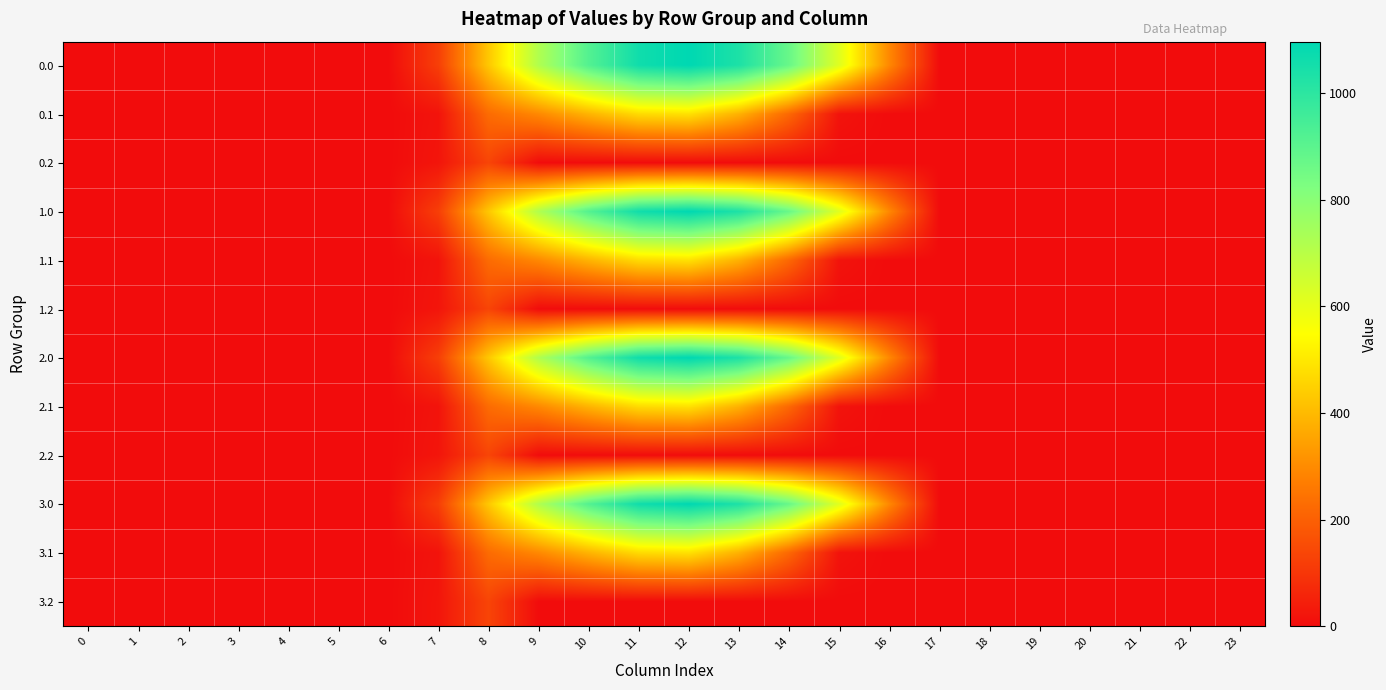

Reading right to left, transcribe all the data shown in this chart.

0.0: 23=0.0	22=0.0	21=0.0	20=0.0	19=0.0	18=0.0	17=0.0	16=294.5	15=615.9	14=870.6	13=1032.9	12=1096.7	11=1060.3	10=916.2	9=716.9	8=430.3	7=120.6	6=0.0	5=0.0	4=0.0	3=0.0	2=0.0	1=0.0	0=0.0
0.1: 23=0.0	22=0.0	21=0.0	20=0.0	19=0.0	18=0.0	17=0.0	16=0.0	15=17.3	14=219.2	13=382.7	12=485.4	11=471.7	10=388.1	9=295.9	8=227.5	7=17.7	6=0.0	5=0.0	4=0.0	3=0.0	2=0.0	1=0.0	0=0.0
0.2: 23=0.0	22=0.0	21=0.0	20=0.0	19=0.0	18=0.0	17=0.0	16=0.0	15=0.0	14=0.0	13=0.0	12=0.0	11=0.0	10=0.0	9=0.0	8=134.2	7=22.3	6=0.0	5=0.0	4=0.0	3=0.0	2=0.0	1=0.0	0=0.0
1.0: 23=0.0	22=0.0	21=0.0	20=0.0	19=0.0	18=0.0	17=0.0	16=294.5	15=615.9	14=870.6	13=1032.9	12=1096.7	11=1060.3	10=916.2	9=716.9	8=430.3	7=120.6	6=0.0	5=0.0	4=0.0	3=0.0	2=0.0	1=0.0	0=0.0
1.1: 23=0.0	22=0.0	21=0.0	20=0.0	19=0.0	18=0.0	17=0.0	16=0.0	15=17.3	14=219.2	13=382.7	12=485.4	11=471.7	10=388.1	9=295.9	8=227.5	7=17.7	6=0.0	5=0.0	4=0.0	3=0.0	2=0.0	1=0.0	0=0.0
1.2: 23=0.0	22=0.0	21=0.0	20=0.0	19=0.0	18=0.0	17=0.0	16=0.0	15=0.0	14=0.0	13=0.0	12=0.0	11=0.0	10=0.0	9=0.0	8=134.2	7=22.3	6=0.0	5=0.0	4=0.0	3=0.0	2=0.0	1=0.0	0=0.0
2.0: 23=0.0	22=0.0	21=0.0	20=0.0	19=0.0	18=0.0	17=0.0	16=294.5	15=615.9	14=870.6	13=1032.9	12=1096.7	11=1060.3	10=916.2	9=716.9	8=430.3	7=120.6	6=0.0	5=0.0	4=0.0	3=0.0	2=0.0	1=0.0	0=0.0
2.1: 23=0.0	22=0.0	21=0.0	20=0.0	19=0.0	18=0.0	17=0.0	16=0.0	15=17.3	14=219.2	13=382.7	12=485.4	11=471.7	10=388.1	9=295.9	8=227.5	7=17.7	6=0.0	5=0.0	4=0.0	3=0.0	2=0.0	1=0.0	0=0.0
2.2: 23=0.0	22=0.0	21=0.0	20=0.0	19=0.0	18=0.0	17=0.0	16=0.0	15=0.0	14=0.0	13=0.0	12=0.0	11=0.0	10=0.0	9=0.0	8=134.2	7=22.3	6=0.0	5=0.0	4=0.0	3=0.0	2=0.0	1=0.0	0=0.0
3.0: 23=0.0	22=0.0	21=0.0	20=0.0	19=0.0	18=0.0	17=0.0	16=294.5	15=615.9	14=870.6	13=1032.9	12=1096.7	11=1060.3	10=916.2	9=716.9	8=430.3	7=120.6	6=0.0	5=0.0	4=0.0	3=0.0	2=0.0	1=0.0	0=0.0
3.1: 23=0.0	22=0.0	21=0.0	20=0.0	19=0.0	18=0.0	17=0.0	16=0.0	15=17.3	14=219.2	13=382.7	12=485.4	11=471.7	10=388.1	9=295.9	8=227.5	7=17.7	6=0.0	5=0.0	4=0.0	3=0.0	2=0.0	1=0.0	0=0.0
3.2: 23=0.0	22=0.0	21=0.0	20=0.0	19=0.0	18=0.0	17=0.0	16=0.0	15=0.0	14=0.0	13=0.0	12=0.0	11=0.0	10=0.0	9=0.0	8=134.2	7=22.3	6=0.0	5=0.0	4=0.0	3=0.0	2=0.0	1=0.0	0=0.0